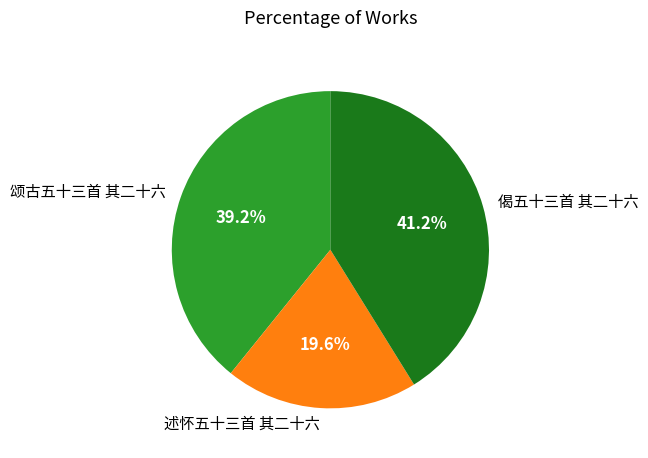

To the nearest percent, what is the combined percentage of 述怀五十三首 其二十六 and 颂古五十三首 其二十六?

59%